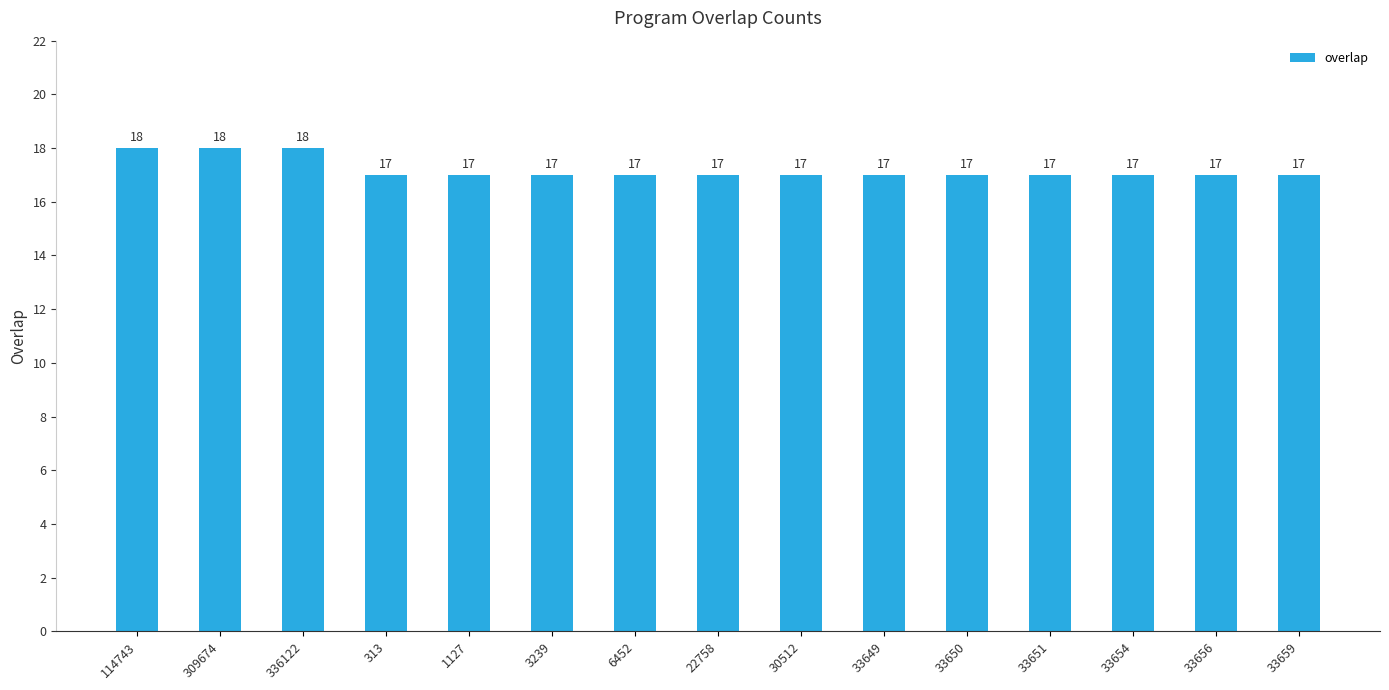

What is the ratio of the value at 33649 to the value at 6452?

1.0